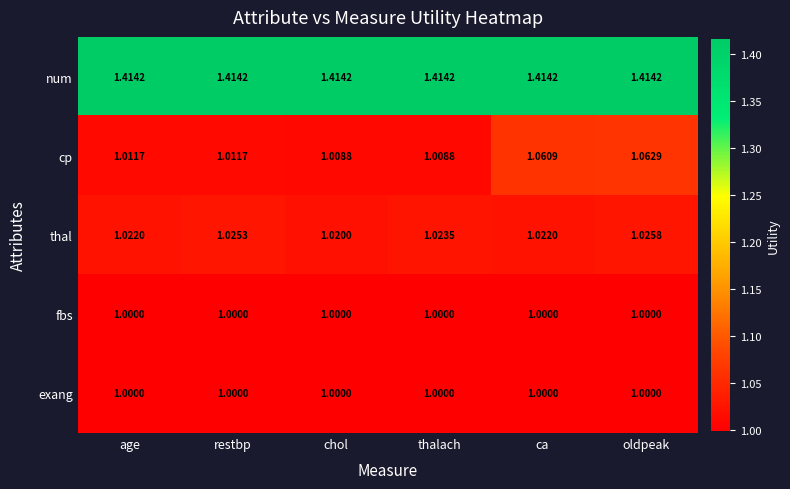

Where is thal nearest to the value 1?

chol